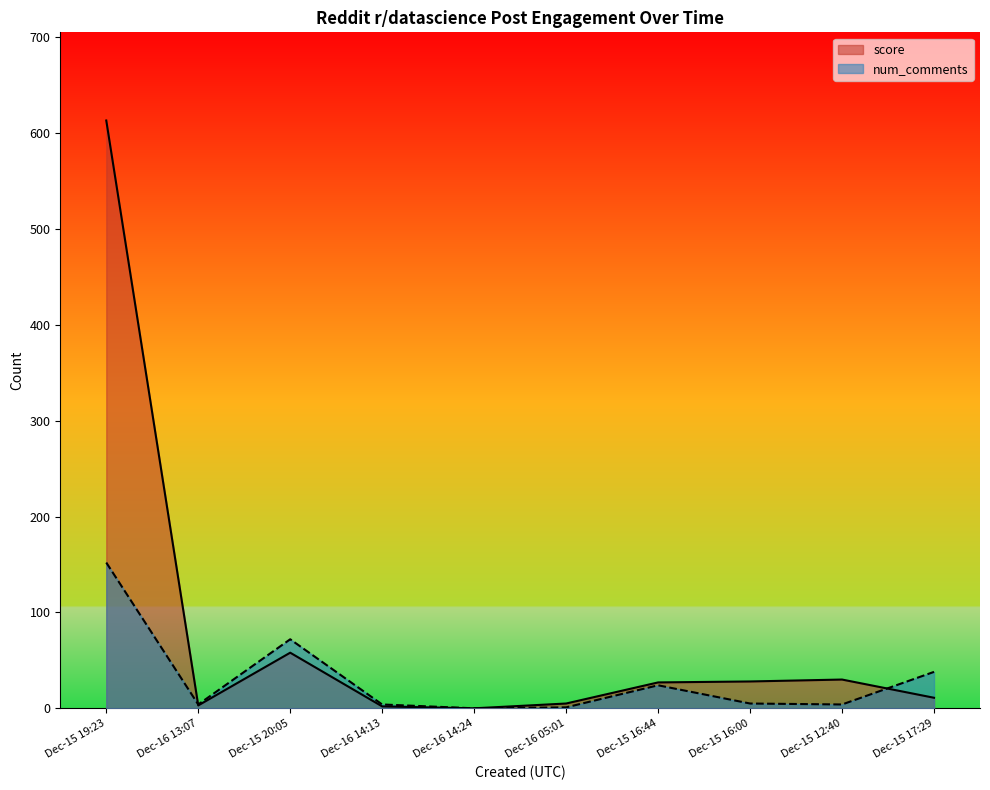

What is the value of the num_comments point at the 1st from the left?

152